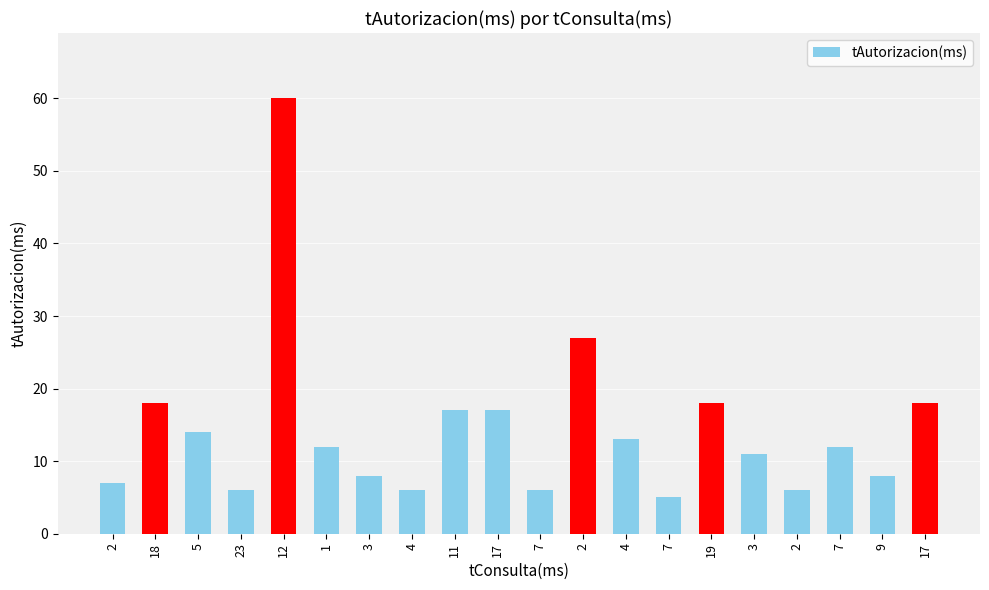

Reading left to right, list all the values displayed in this chart.

2=7	18=18	5=14	23=6	12=60	1=12	3=8	4=6	11=17	17=17	7=6	2=27	4=13	7=5	19=18	3=11	2=6	7=12	9=8	17=18